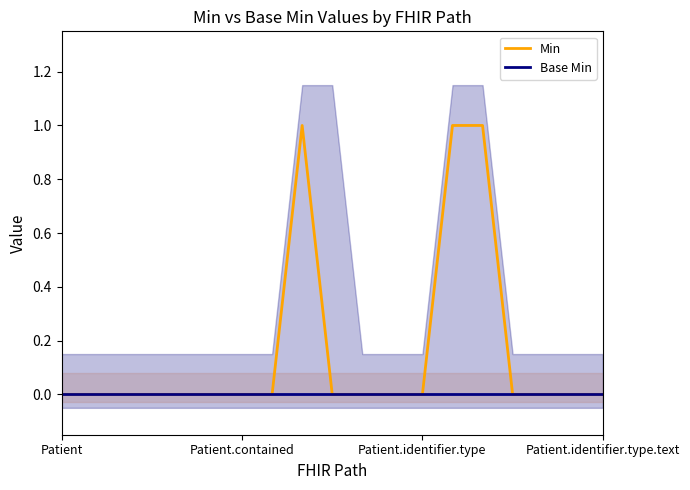

Which series has the largest total across all categories?

Min